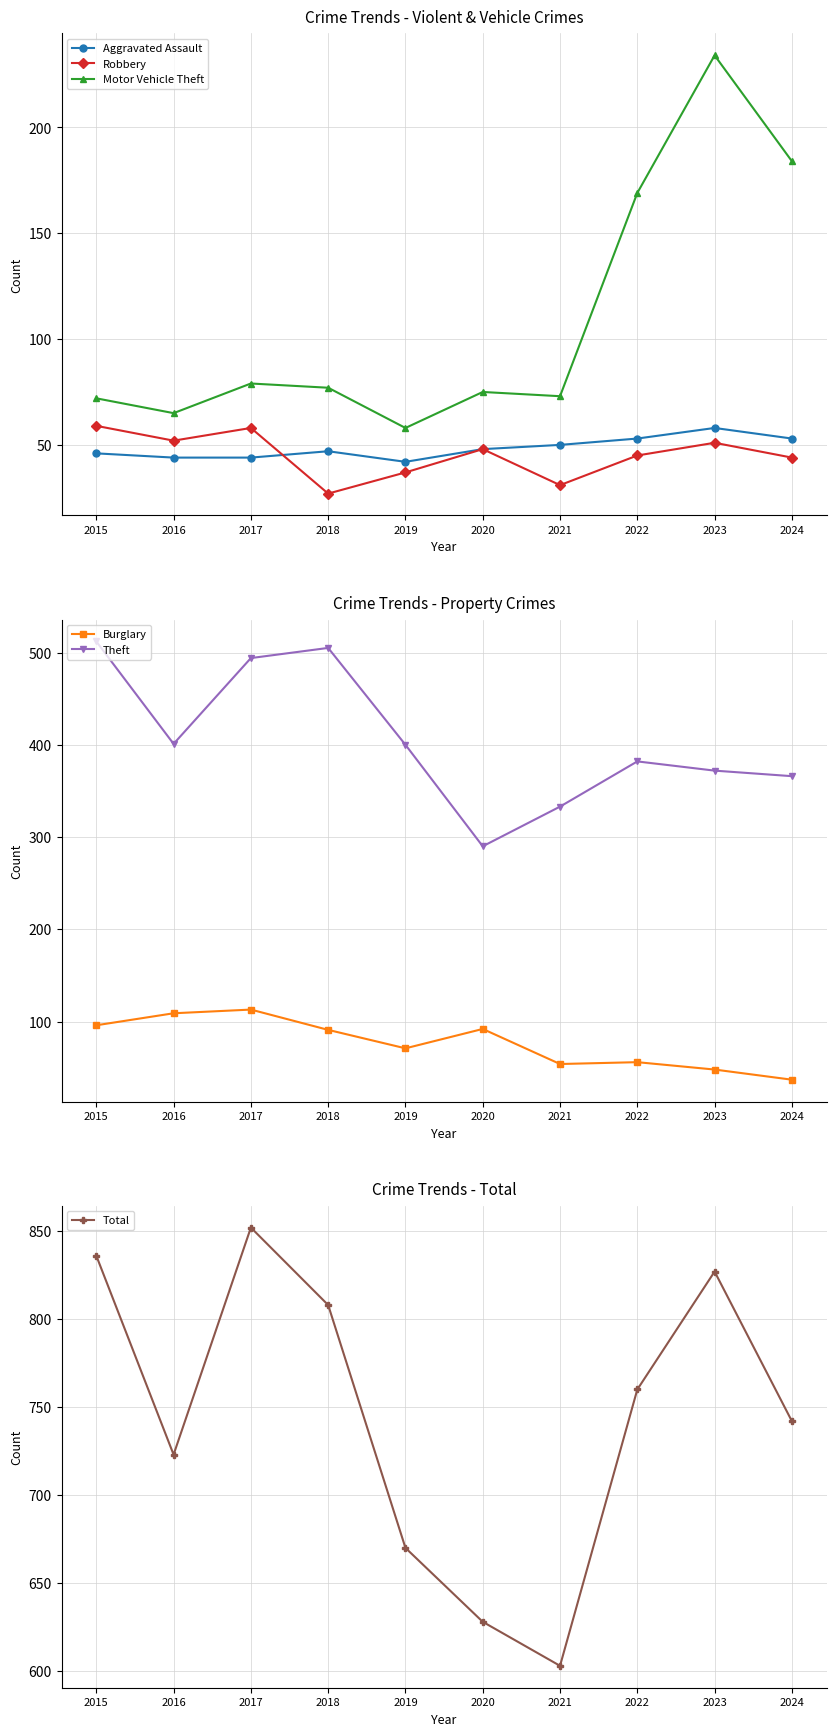

How many interior local valleys does the Aggravated Assault series have?

1